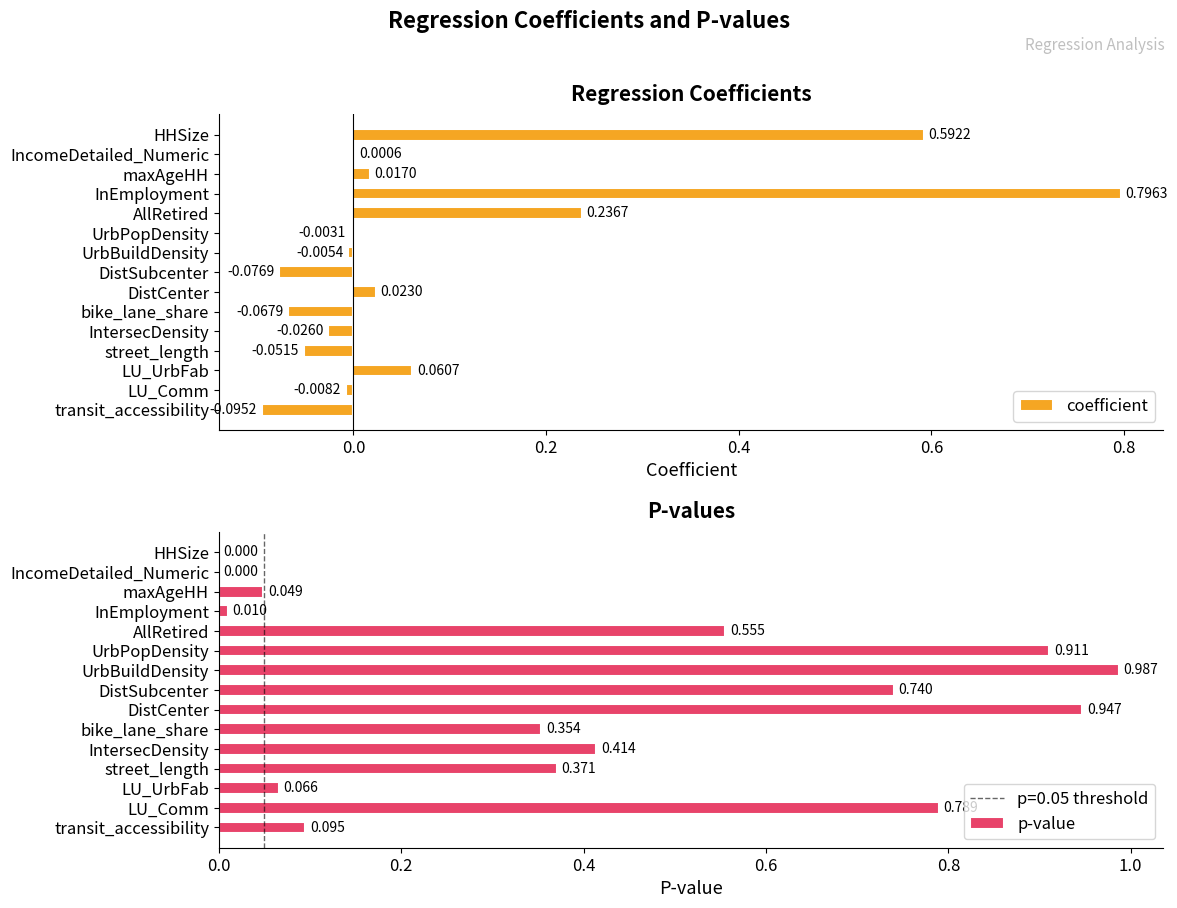

How many positive values does the coefficient series have?

7